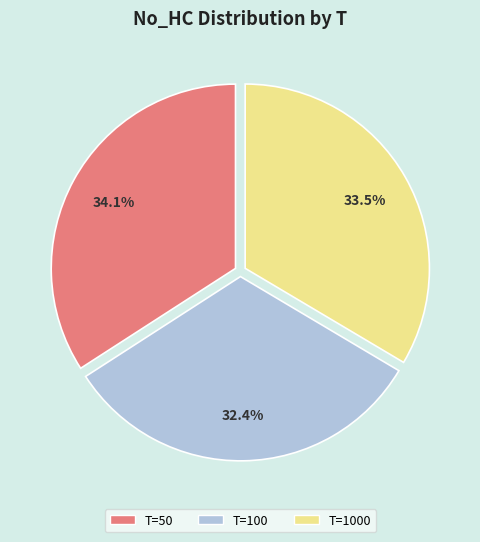

Count the number of slices in the pie.

3